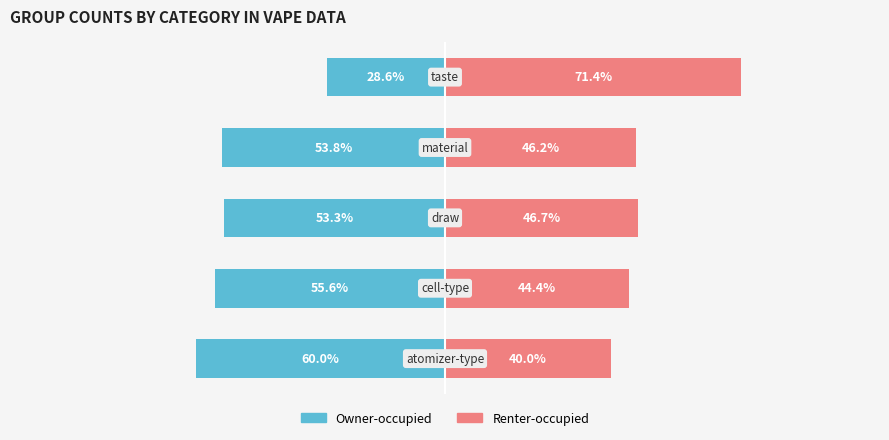

Which series changed the most between 1 and 2?

Owner-occupied